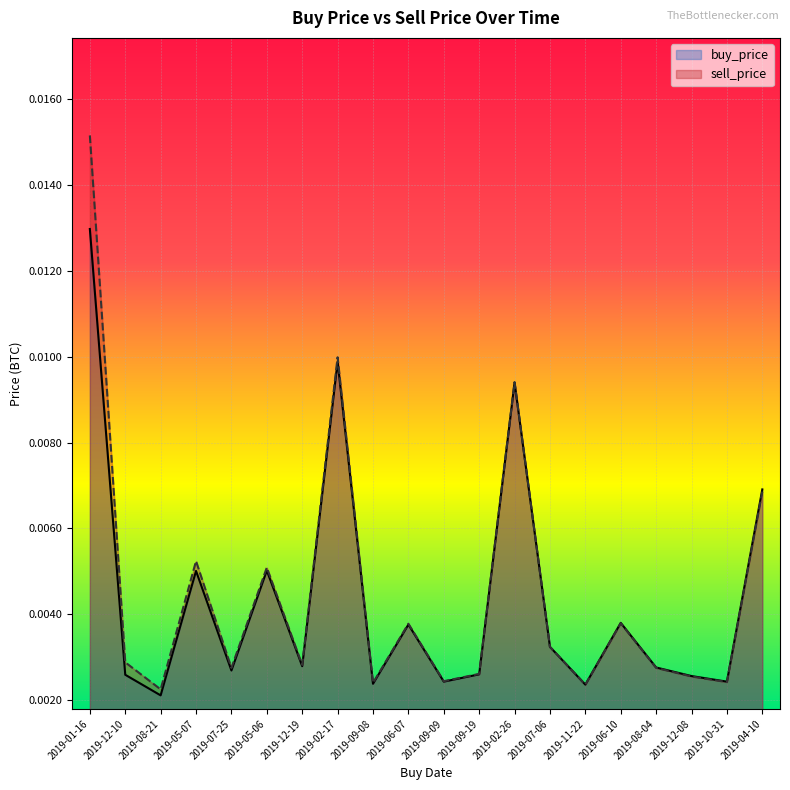

Rank the categories by buy_price value from highest to lowest.

2019-01-16, 2019-02-17, 2019-02-26, 2019-04-10, 2019-05-06, 2019-05-07, 2019-06-10, 2019-06-07, 2019-07-06, 2019-12-19, 2019-08-04, 2019-07-25, 2019-09-19, 2019-12-10, 2019-12-08, 2019-09-09, 2019-10-31, 2019-09-08, 2019-11-22, 2019-08-21